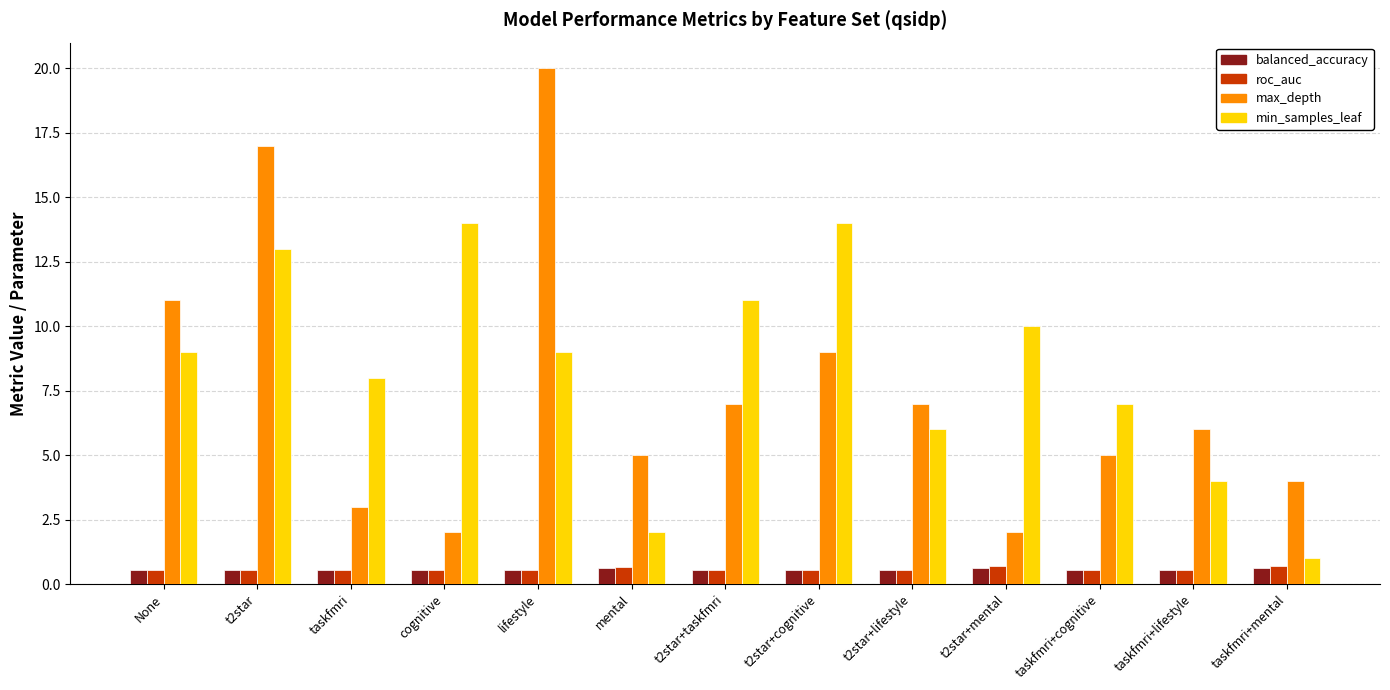

What are all the series names shown in the legend?

balanced_accuracy, roc_auc, max_depth, min_samples_leaf